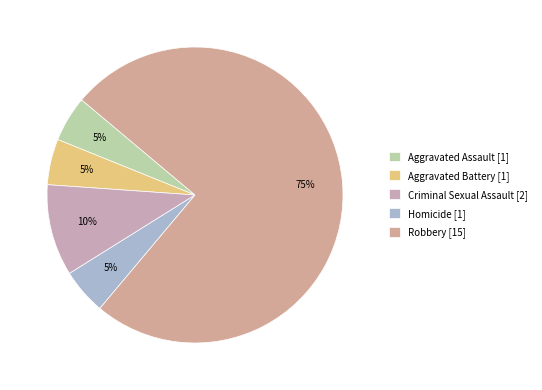

How many segments does this pie chart have?

5